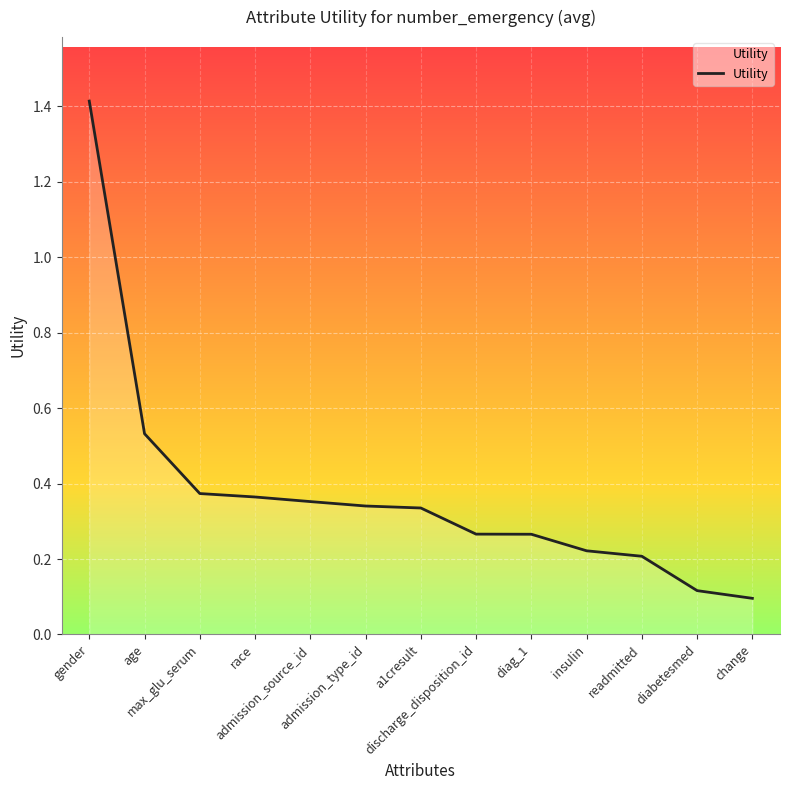

Reading left to right, what are all the values shown in this chart?

gender=1.4	age=0.5	max_glu_serum=0.4	race=0.4	admission_source_id=0.4	admission_type_id=0.3	a1cresult=0.3	discharge_disposition_id=0.3	diag_1=0.3	insulin=0.2	readmitted=0.2	diabetesmed=0.1	change=0.1